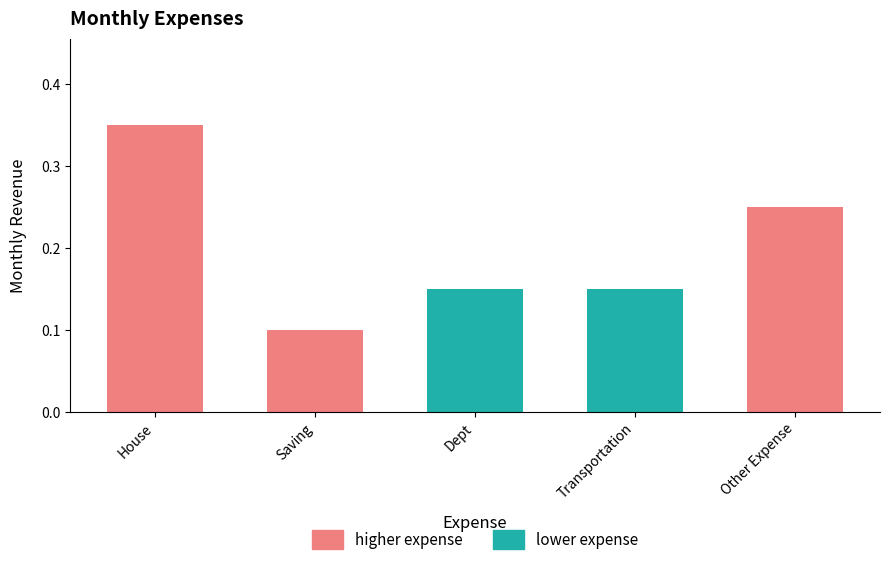

Which category has the highest value across all series?

House